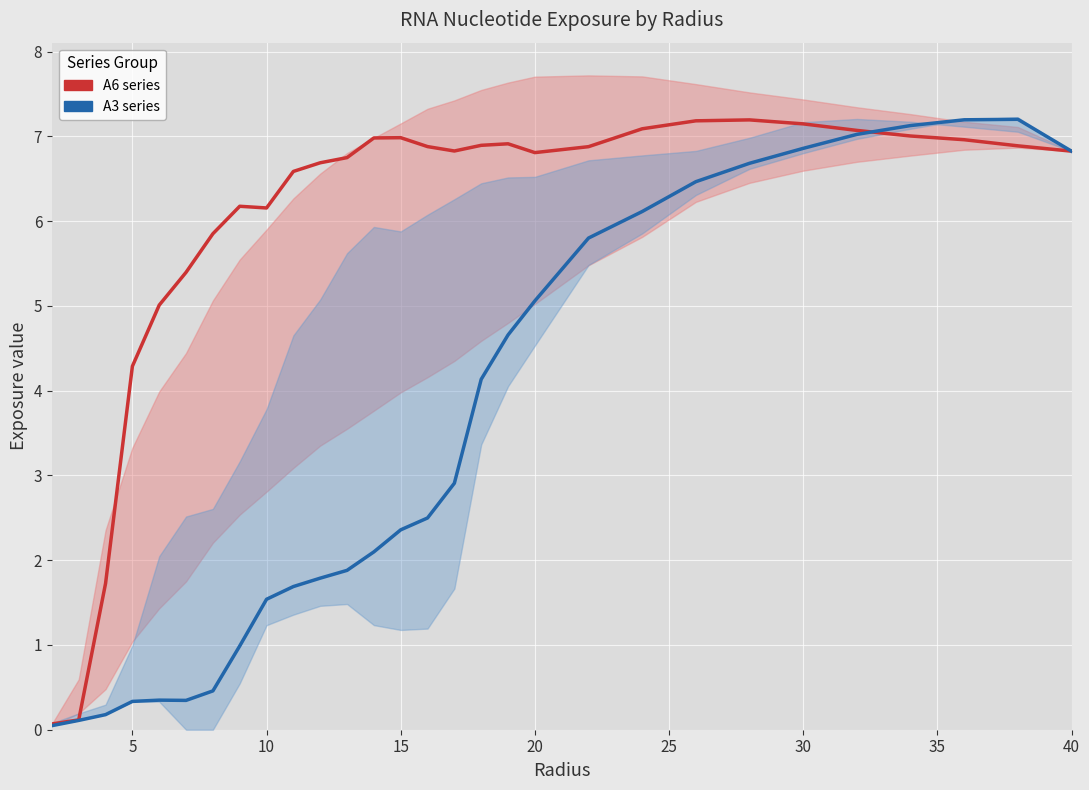

What is the difference between the second highest and minimum values in the A3 (center) series?

7.1